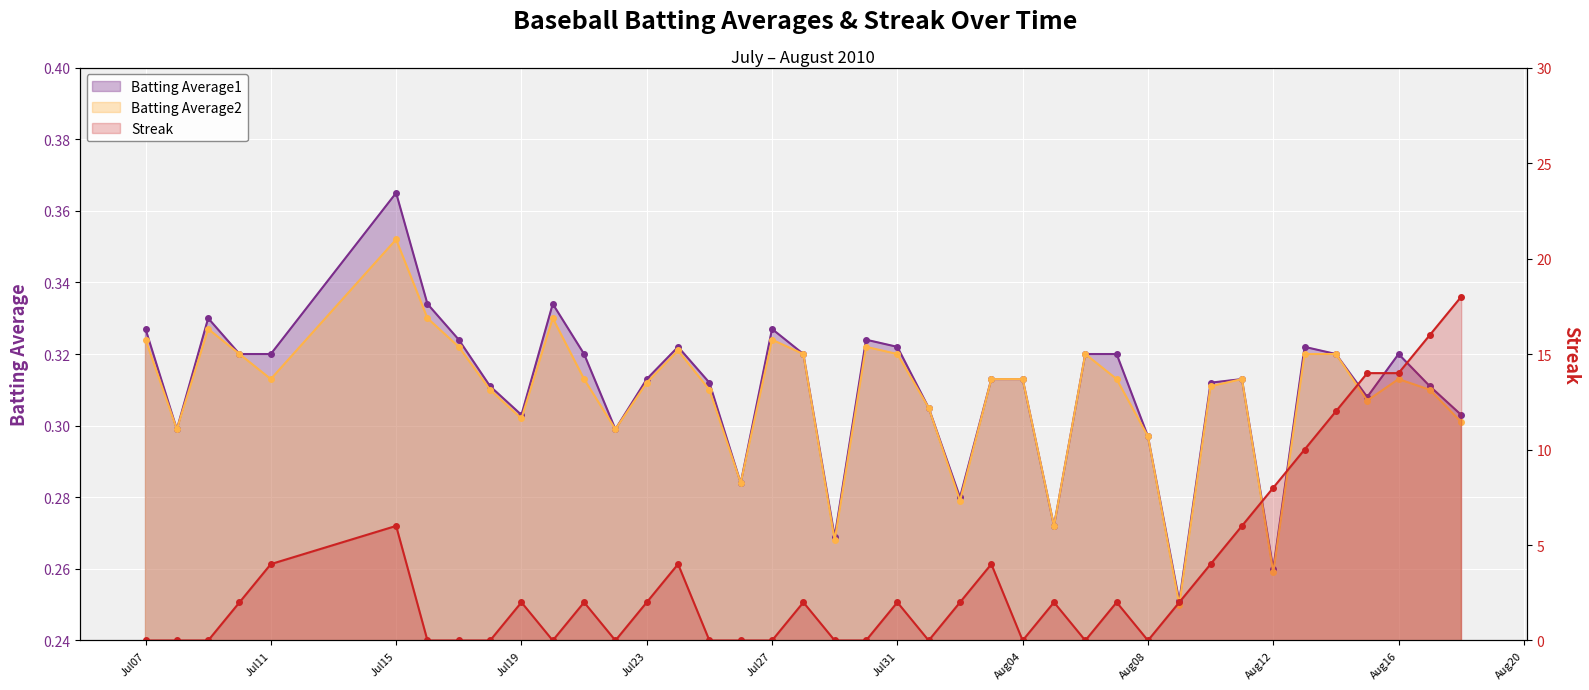

Is the value of Batting Average1 at 2010-07-20 greater than the value of Batting Average2 at 2010-07-29?

Yes